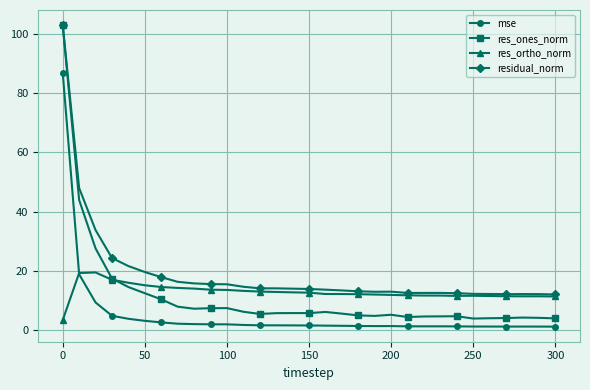

What is the maximum value shown in the chart?

102.9